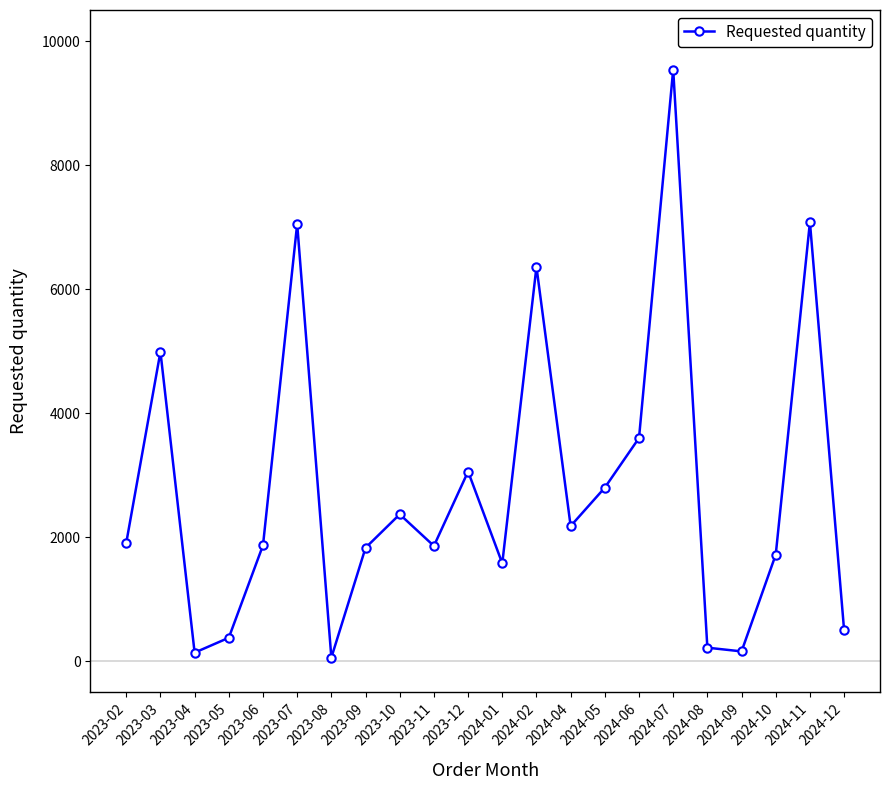

How many lines are shown in the chart?

1